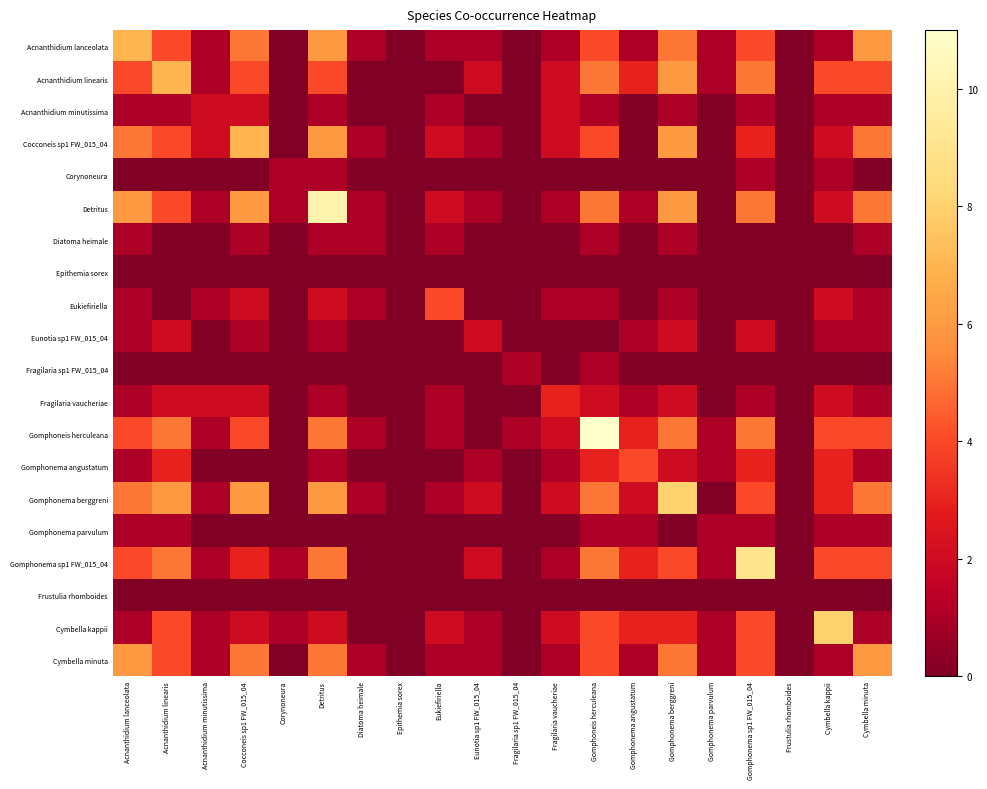

Which label corresponds to the largest value in the chart?

Gomphoneis herculeana